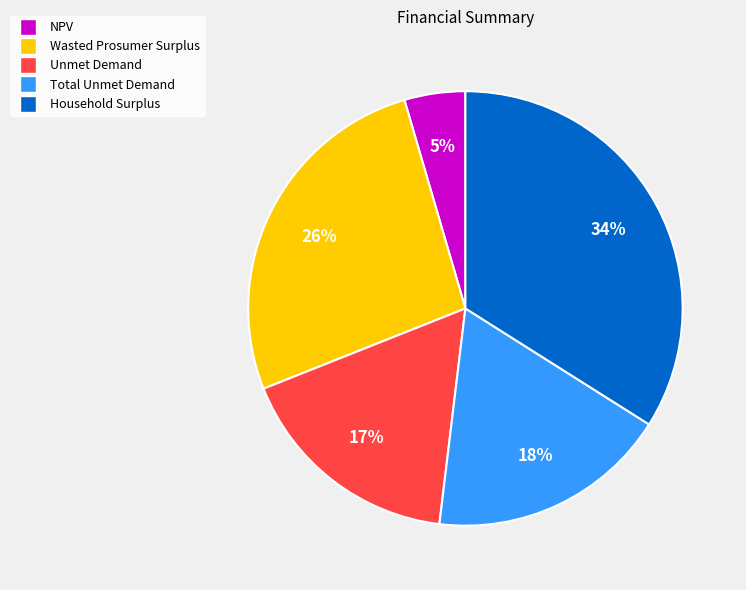

Combined, do Unmet Demand and Total Unmet Demand account for over 50%?

No